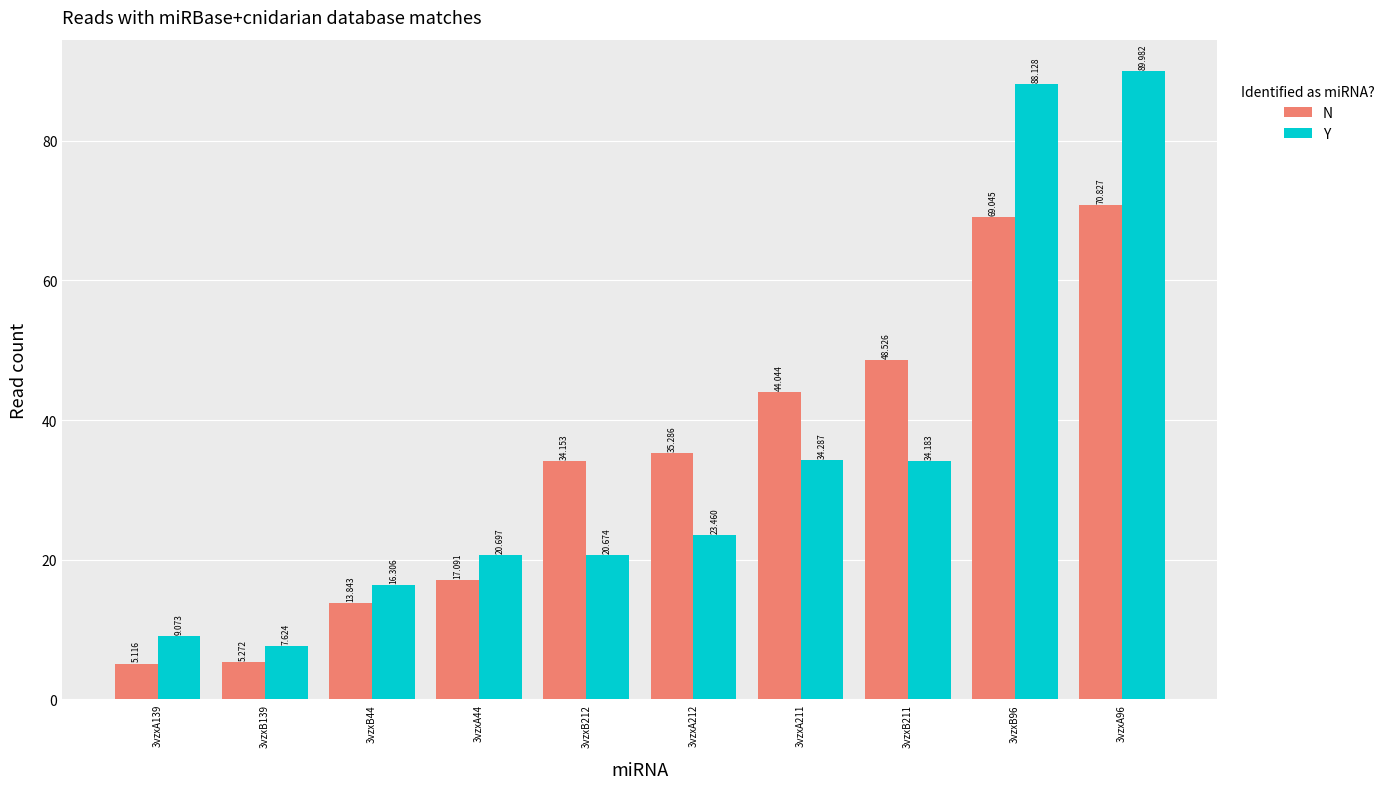

List the series in order of their peak value, lowest first.

N, Y